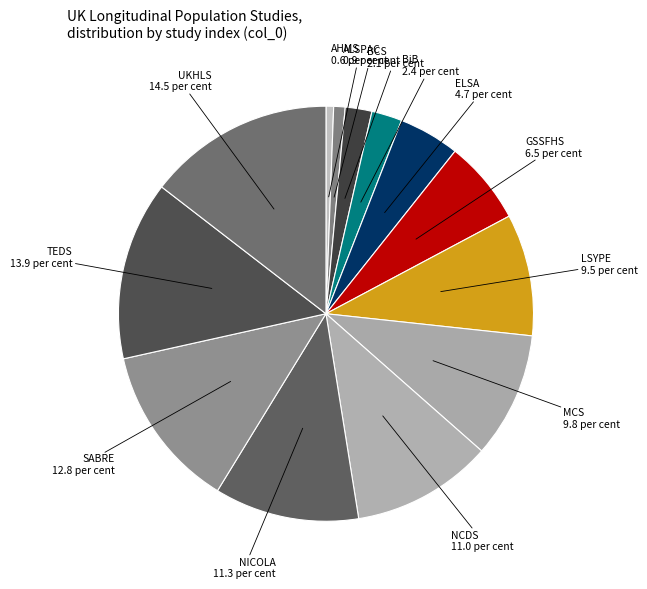

How many slices are in this pie chart?

13